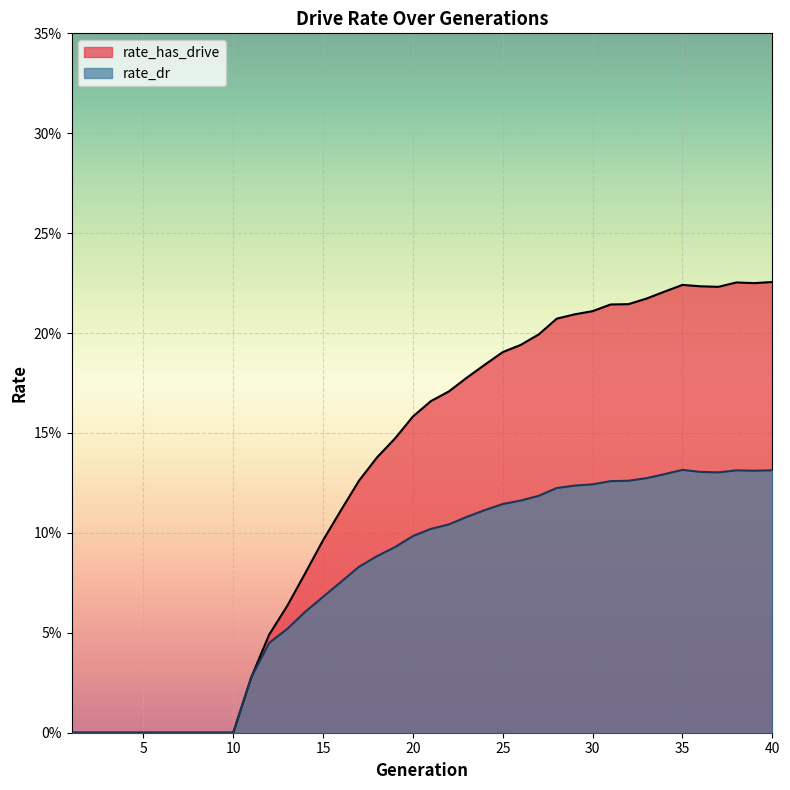

How many interior local peaks does the rate_has_drive series have?

2